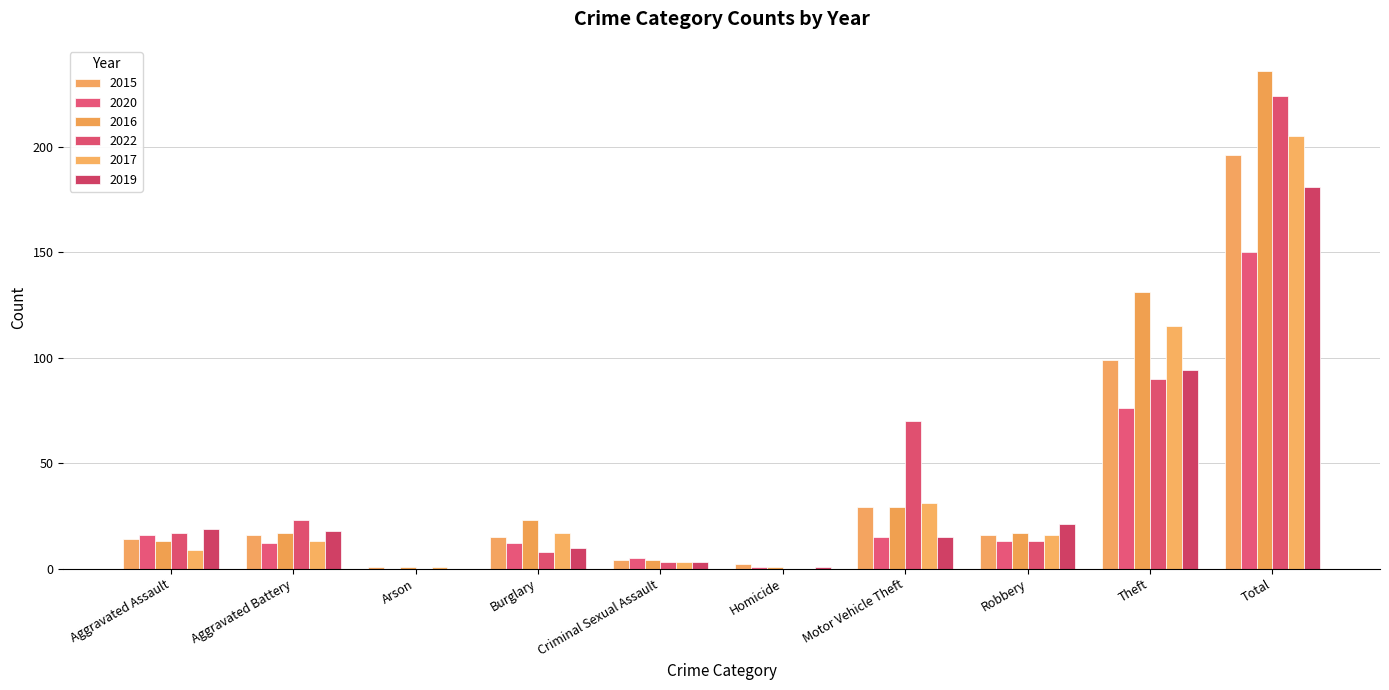

Which series has the largest total across all categories?

2016